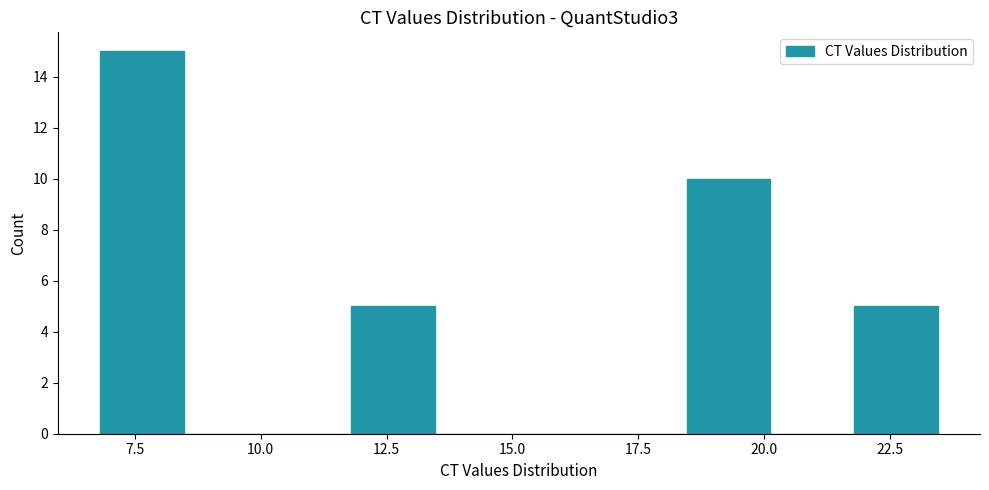

Read against the x-axis, roughly where is the centre of the tallest bar?

7.5